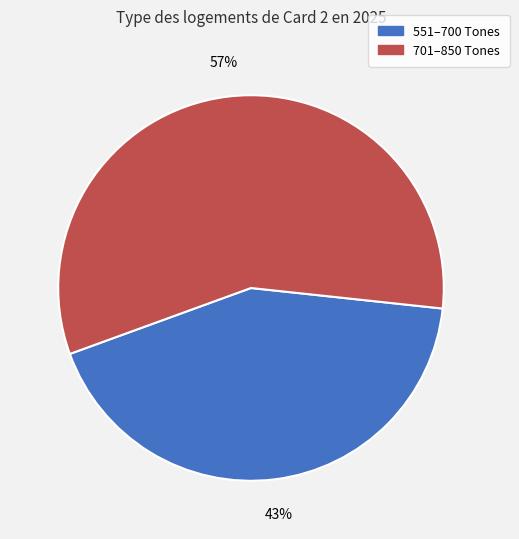

To the nearest percent, what is the combined percentage of 551–700 Tones and 701–850 Tones?

100%